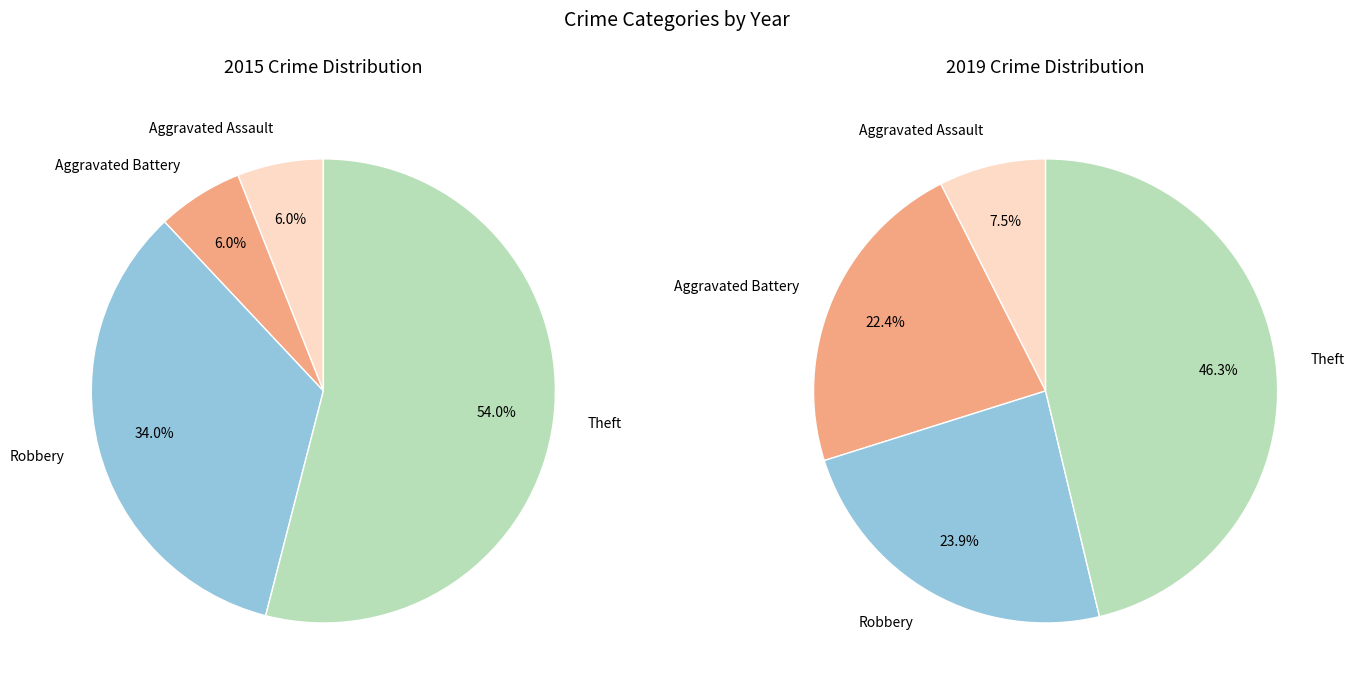

The Aggravated Battery slice represents 22% of the pie. True or false?

True